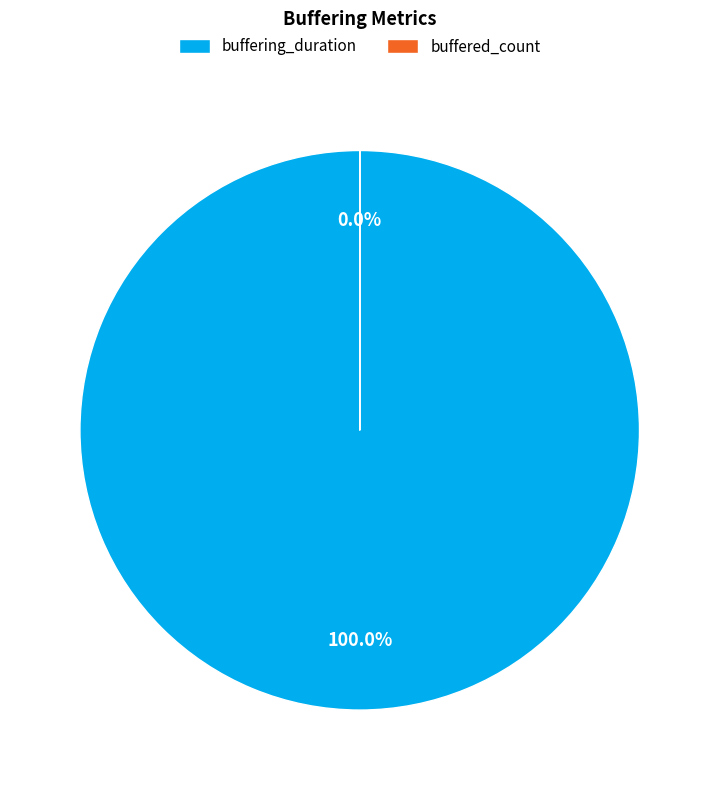

True or false: buffered_count accounts for 0% of the total.

True